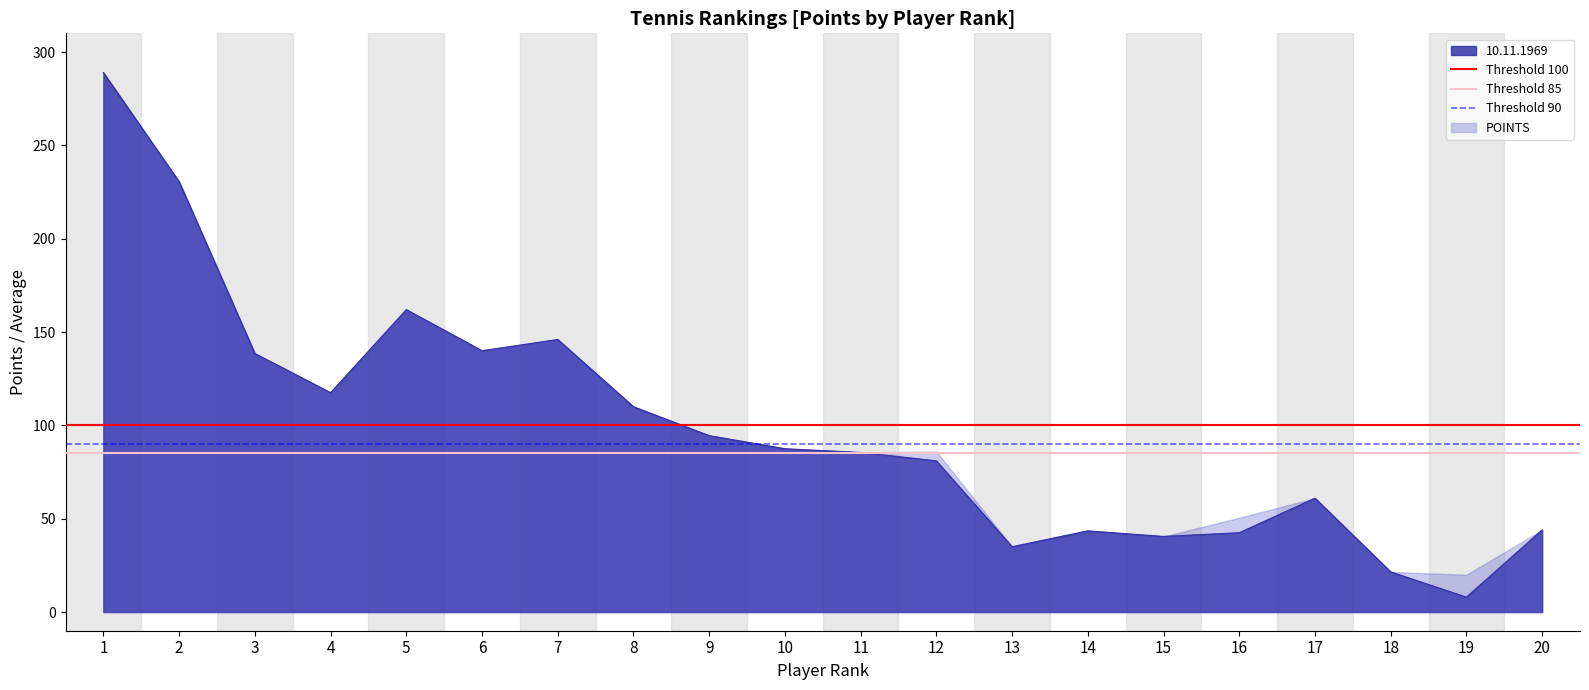

How many lines are shown in the chart?

3